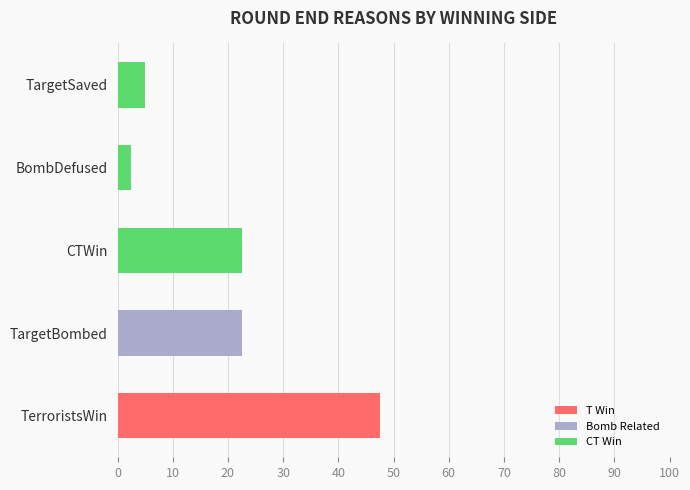

The T Win series shows 47.5 at TerroristsWin. True or false?

True